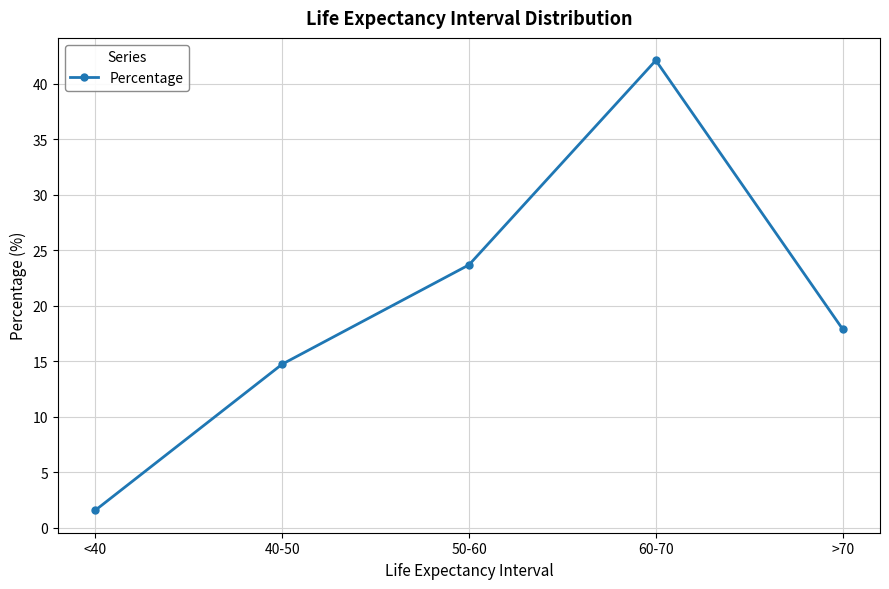

What position from the right is 50-60?

3